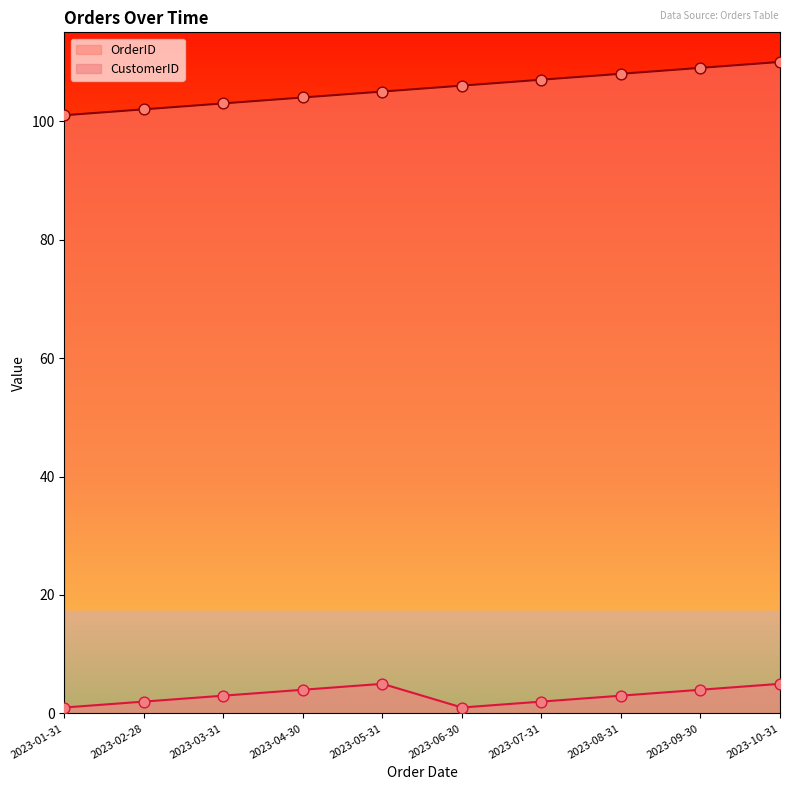

What are all the series names shown in the legend?

OrderID, CustomerID